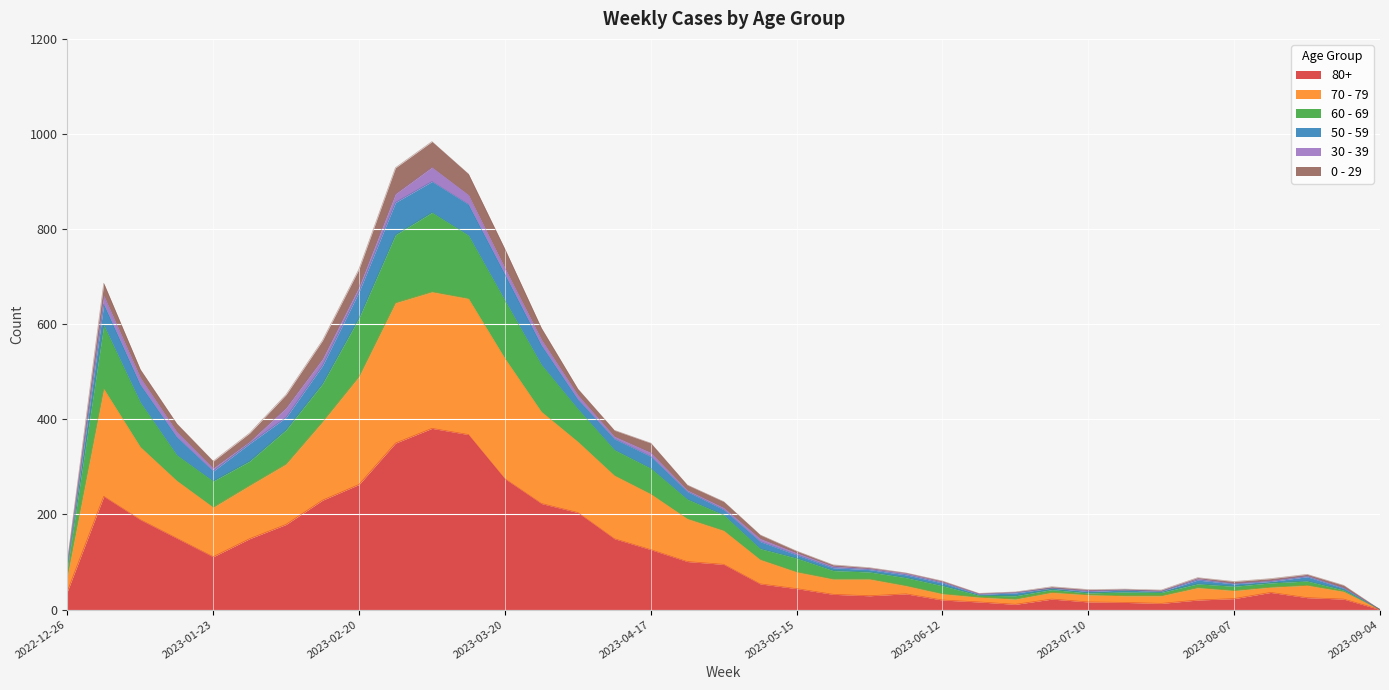

At which category does the chart reach its minimum across all series?

2023-09-04